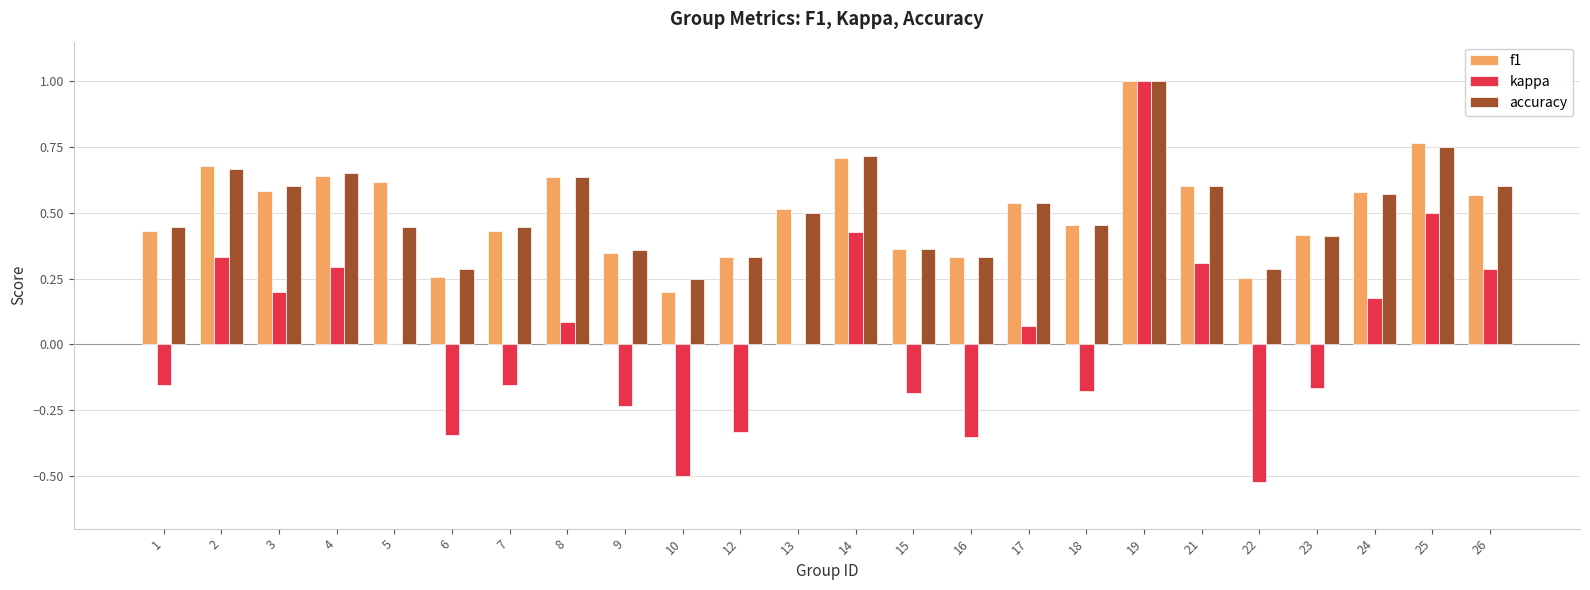

Is the value of f1 at 21 greater than the value of kappa at 8?

Yes